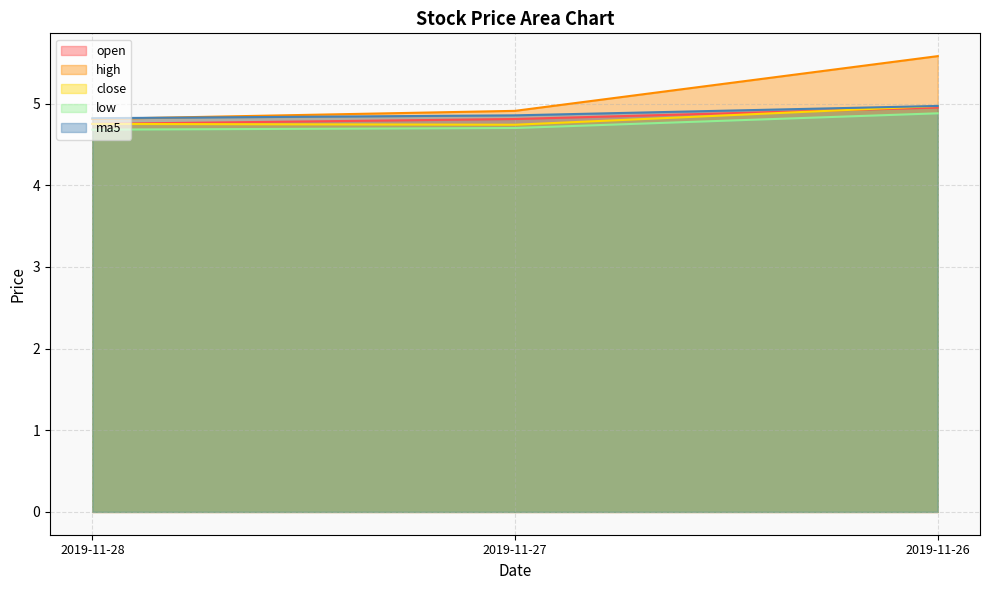

At which category is the sum across all series the highest?

2019-11-26